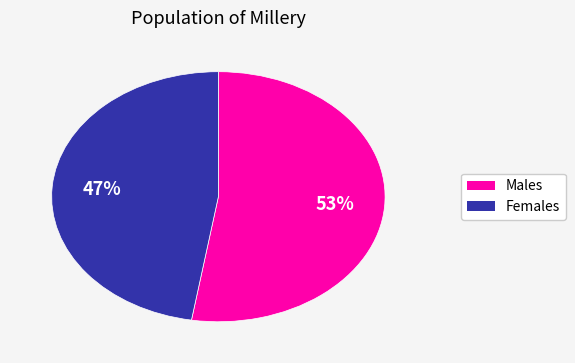

Does any single category account for the majority?

Yes